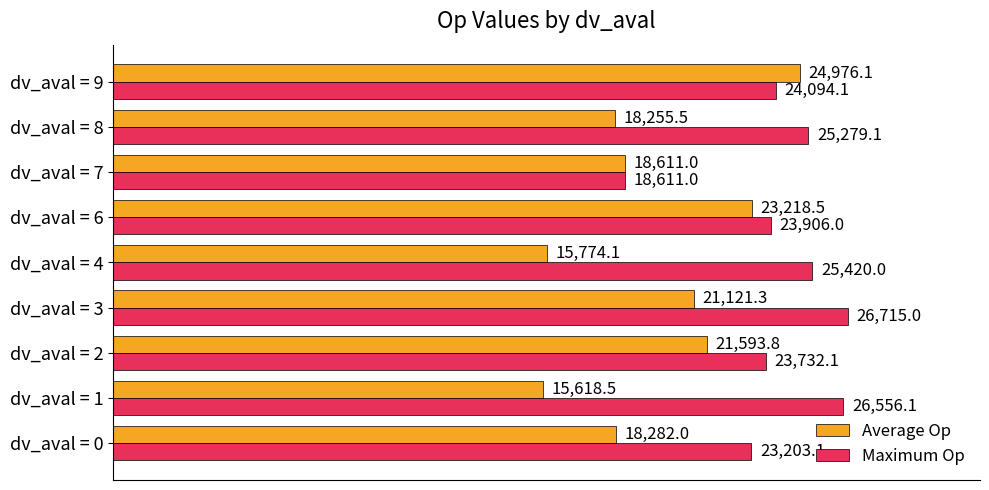

What is the difference between the highest and lowest values at dv_aval = 2?

2138.3